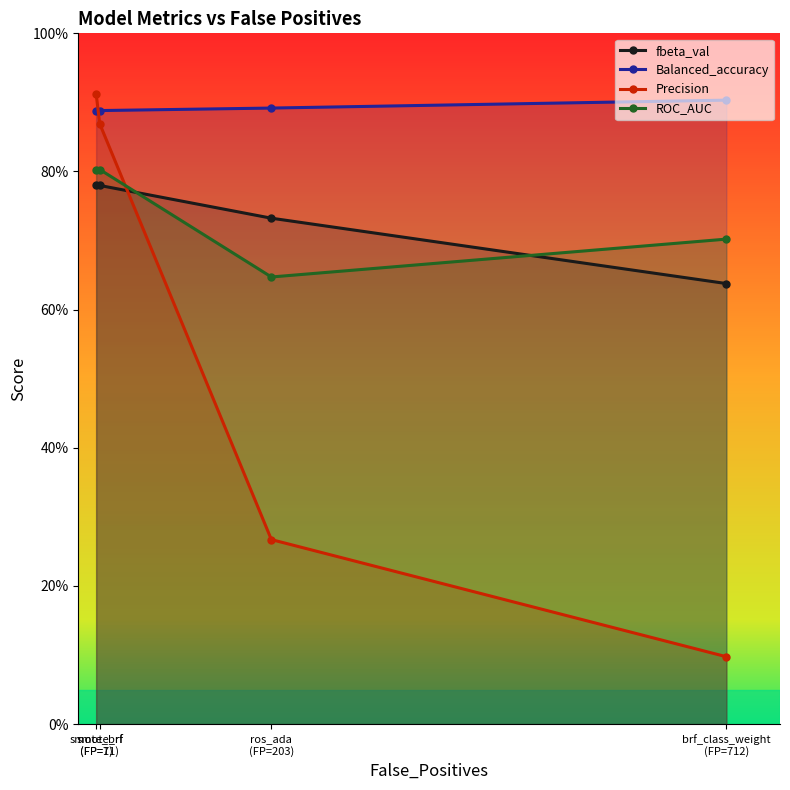

Which has a higher value, smote_rf
(FP=11) or brf_class_weight
(FP=712)?

smote_rf
(FP=11)